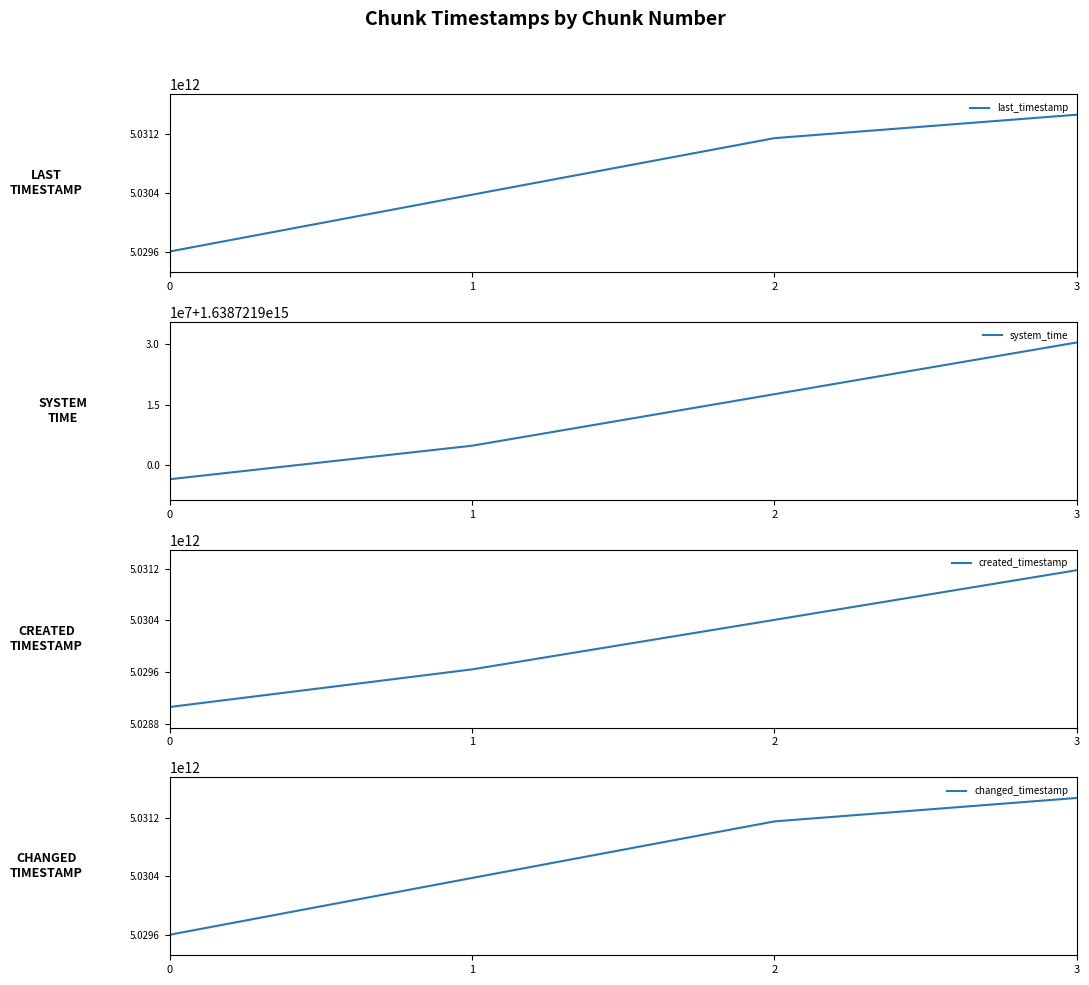

Reading right to left, extract all data points from this chart.

last_timestamp: 5031466566995	5031148074247	5030379813372	5029608579410
system_time: 1638721930506507	1638721917650772	1638721904844040	1638721896509563
created_timestamp: 5031180081022	5030409245632	5029640890658	5029057069271
changed_timestamp: 5031466566995	5031148074247	5030379813372	5029608579410